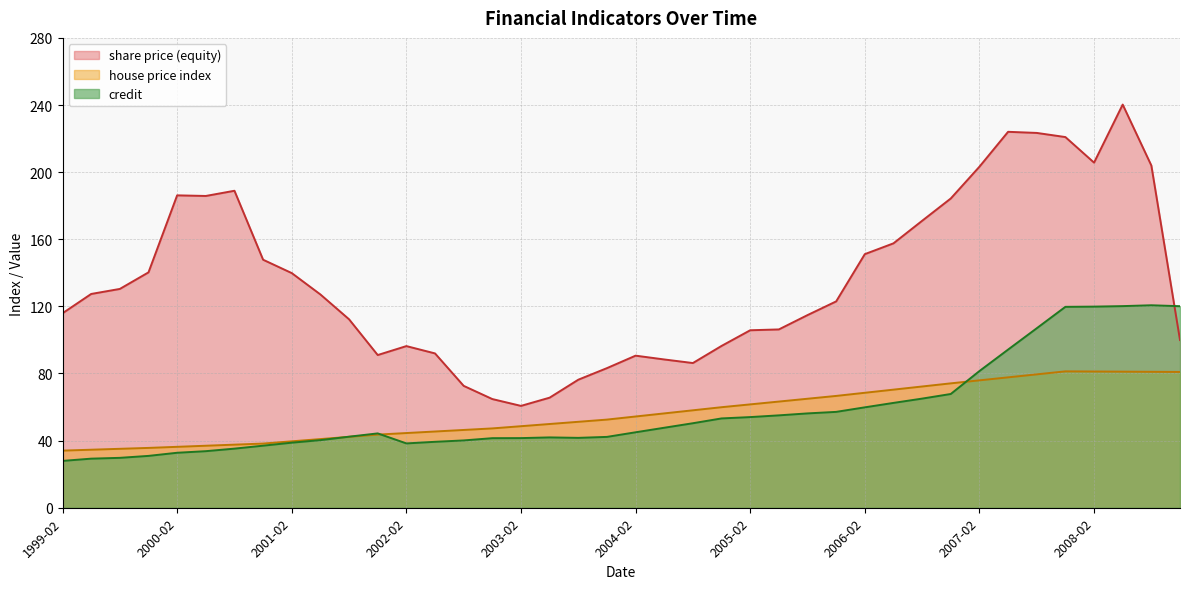

Which category has the highest value across all series?

2008-05